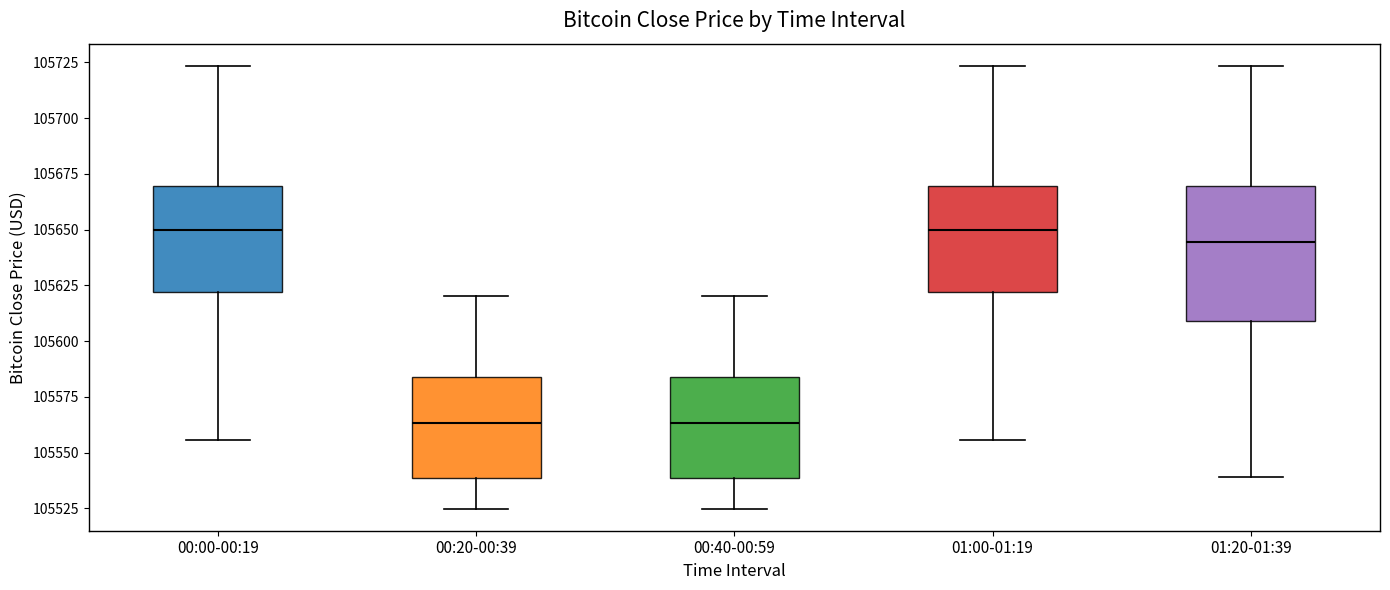

Reading left to right, transcribe this box plot: for each box, give where its median line is, the range the box spans, and where its two whiskers end, as read against the y-axis. The values are not printed on the chart, so give them approximately, as read against the axis.

00:00-00:19: median 105650, box 105620 to 105670, whiskers 105555 to 105725
00:20-00:39: median 105565, box 105540 to 105585, whiskers 105525 to 105620
00:40-00:59: median 105565, box 105540 to 105585, whiskers 105525 to 105620
01:00-01:19: median 105650, box 105620 to 105670, whiskers 105555 to 105725
01:20-01:39: median 105645, box 105610 to 105670, whiskers 105540 to 105725